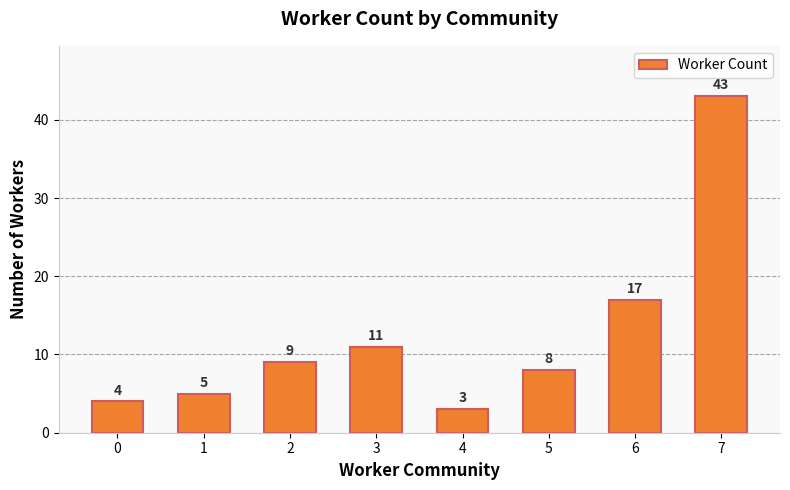

Which category has the lowest value across all series?

4